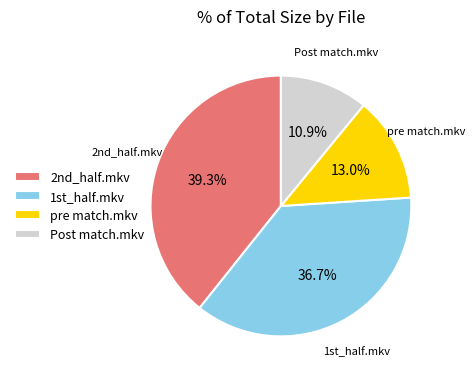

Combined, do Post match.mkv and pre match.mkv account for over 50%?

No